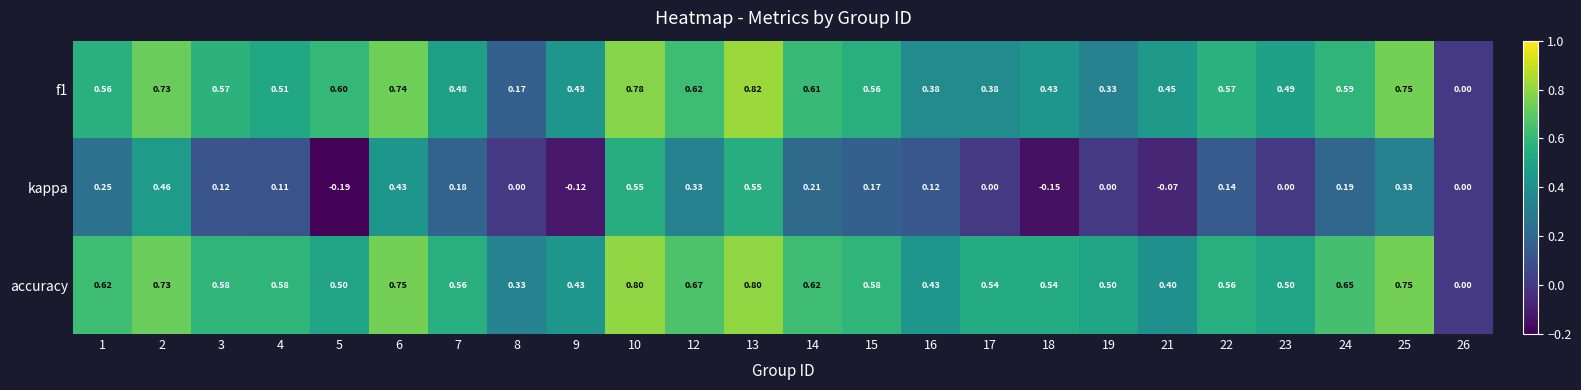

Rank the series by their maximum value, from highest to lowest.

f1, accuracy, kappa